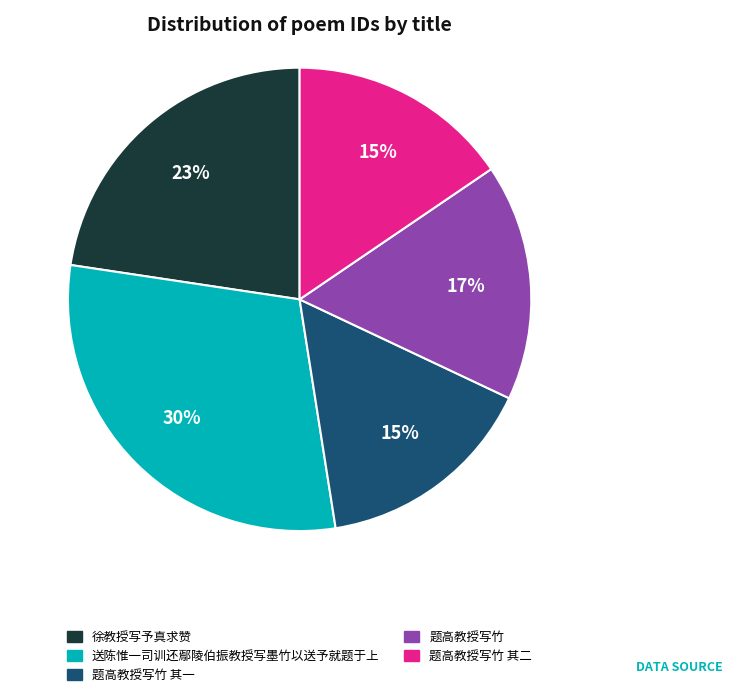

To the nearest percent, what is the average slice percentage?

20%